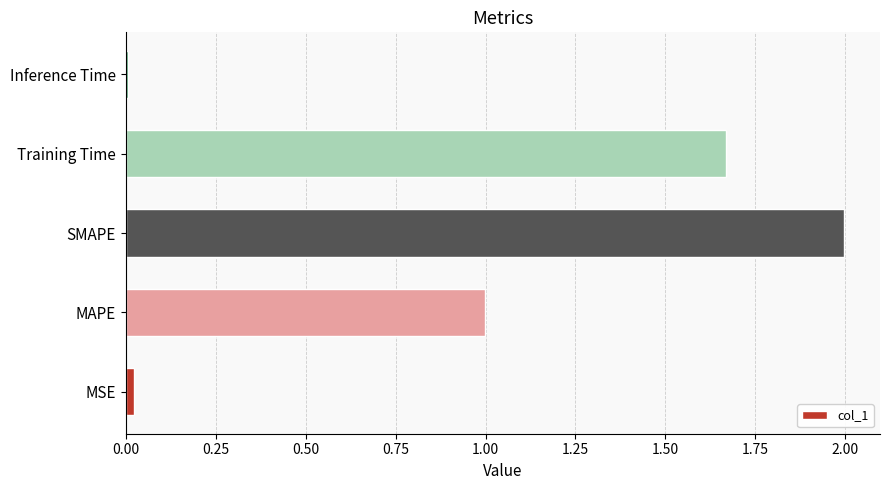

What is the difference between the values at MAPE and Training Time?

0.7